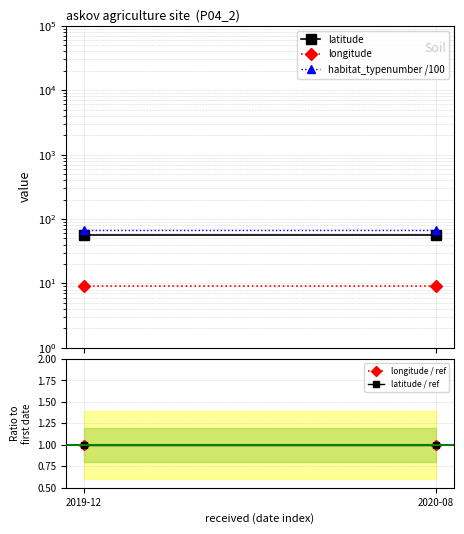

List the labels in order of habitat_typenumber /100 value, largest first.

2019-12, 2020-08